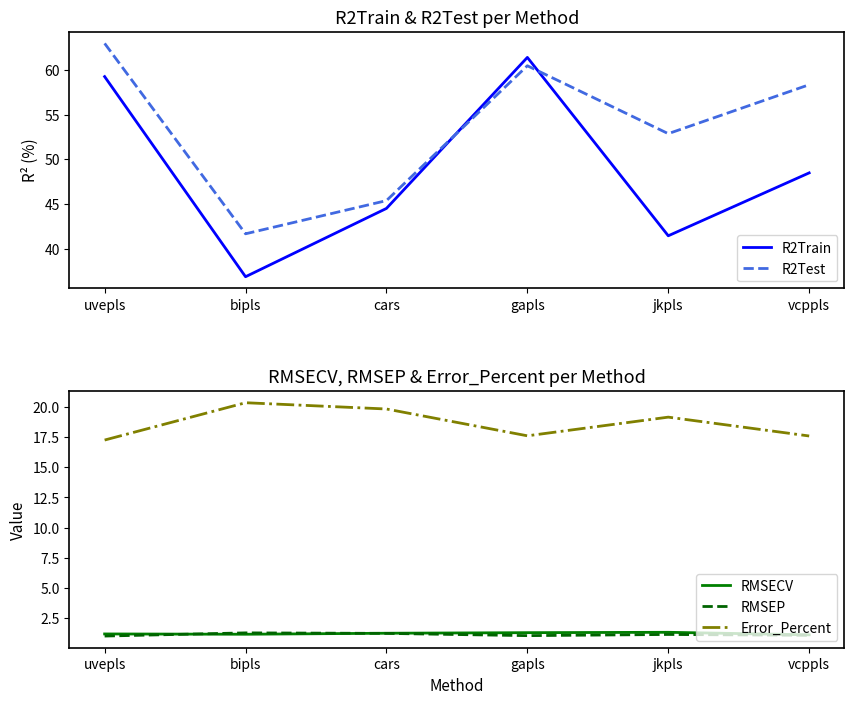

Is it true that RMSEP equals 1.0 at uvepls?

True